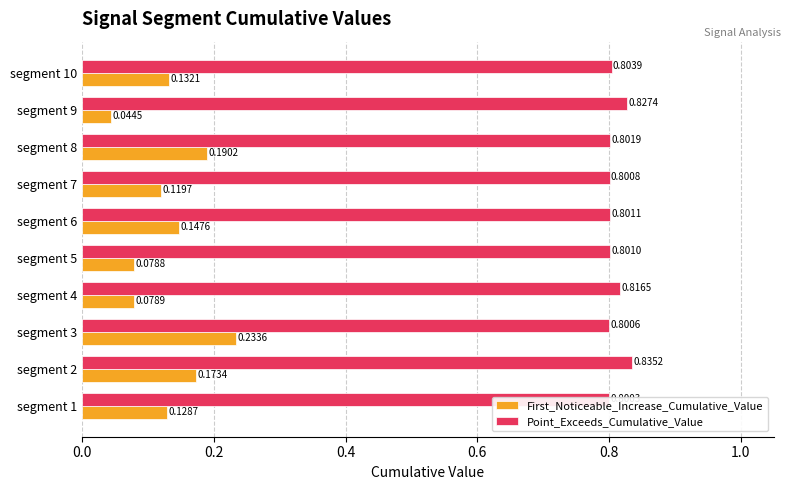

List the series in order of their overall mean, lowest first.

First_Noticeable_Increase_Cumulative_Value, Point_Exceeds_Cumulative_Value